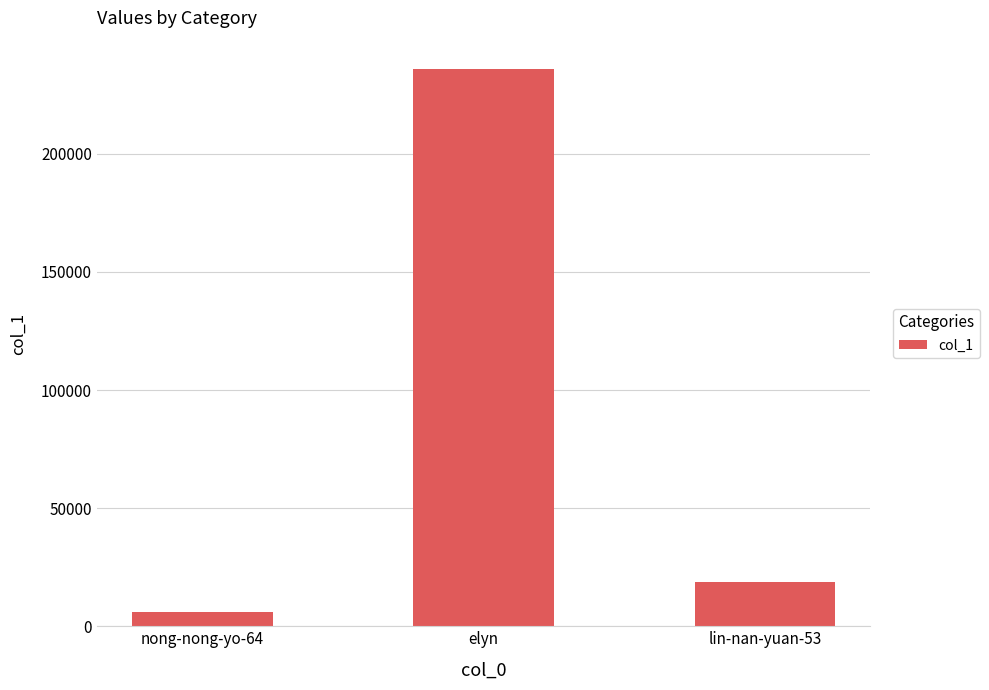

What is the difference between the maximum and minimum values?

229829